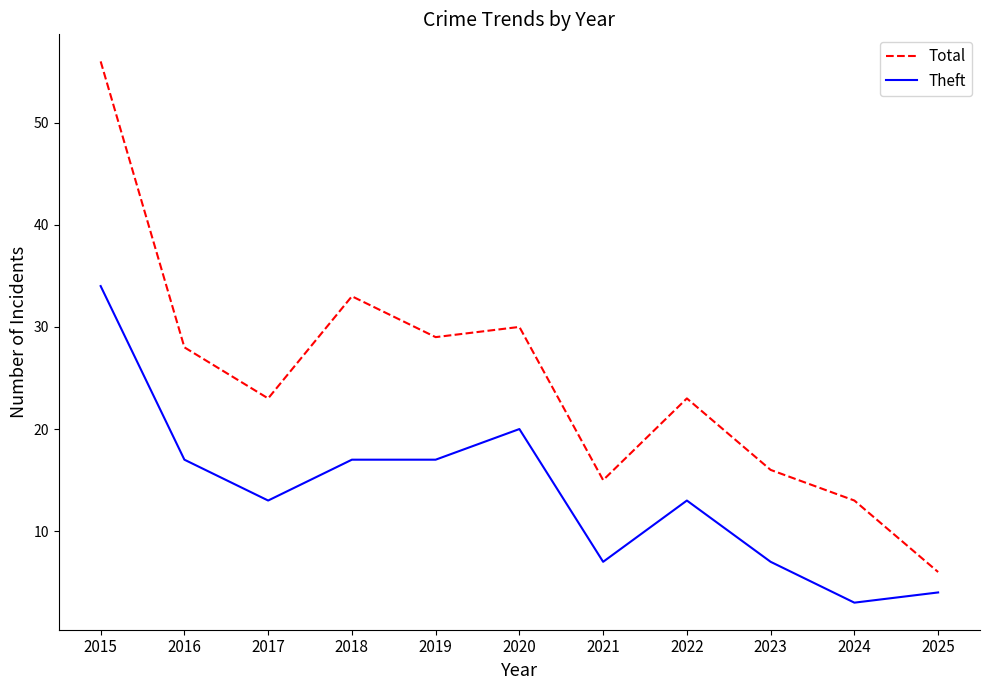

List the series in order of their overall mean, lowest first.

Theft, Total